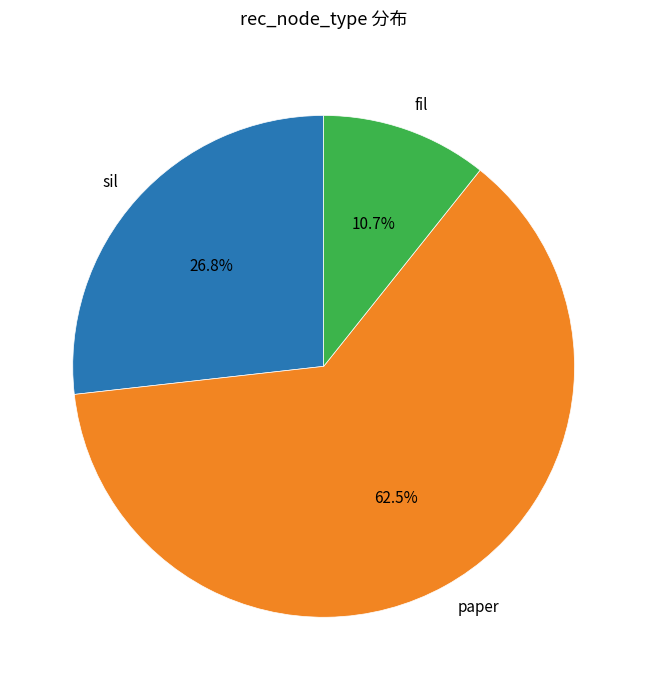

Which slice represents more than half of the pie?

paper